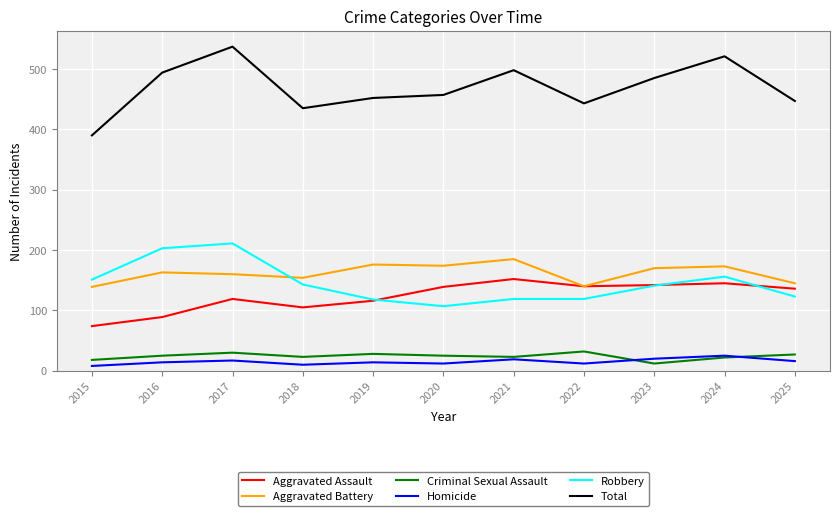

At how many categories does at least one series exceed 402?

10